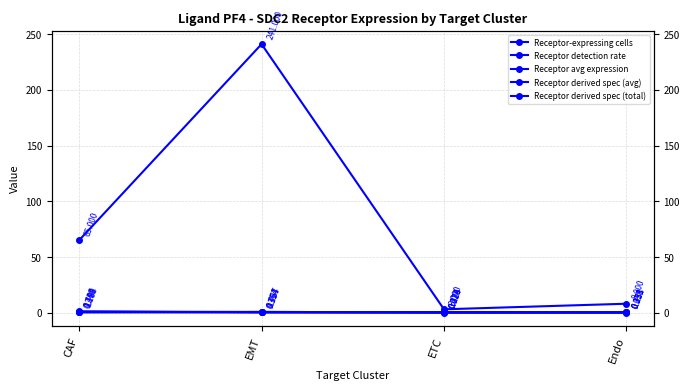

What is the spread (max minus min) of values at CAF?

64.8